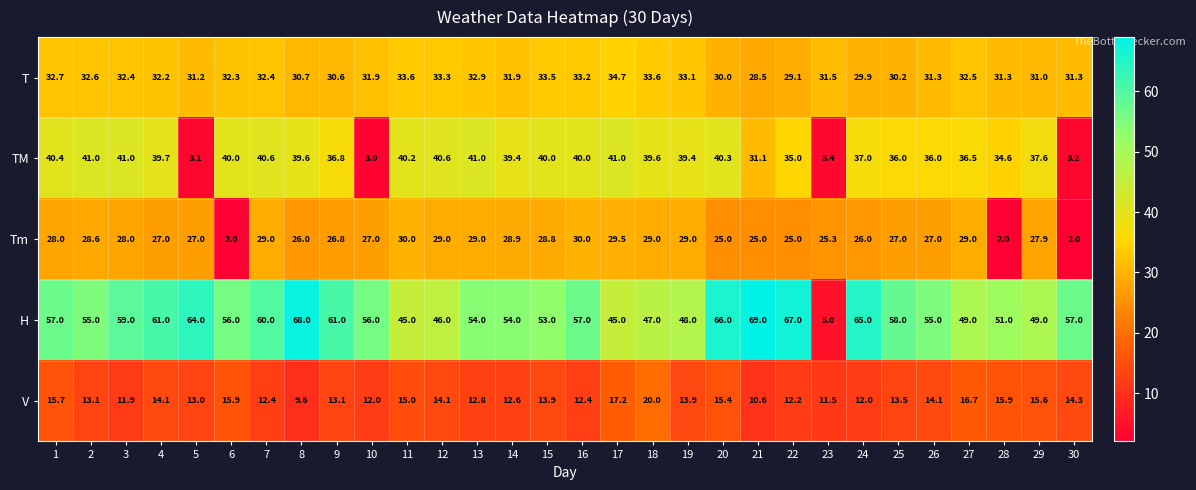

Read the V value at 27.

16.7